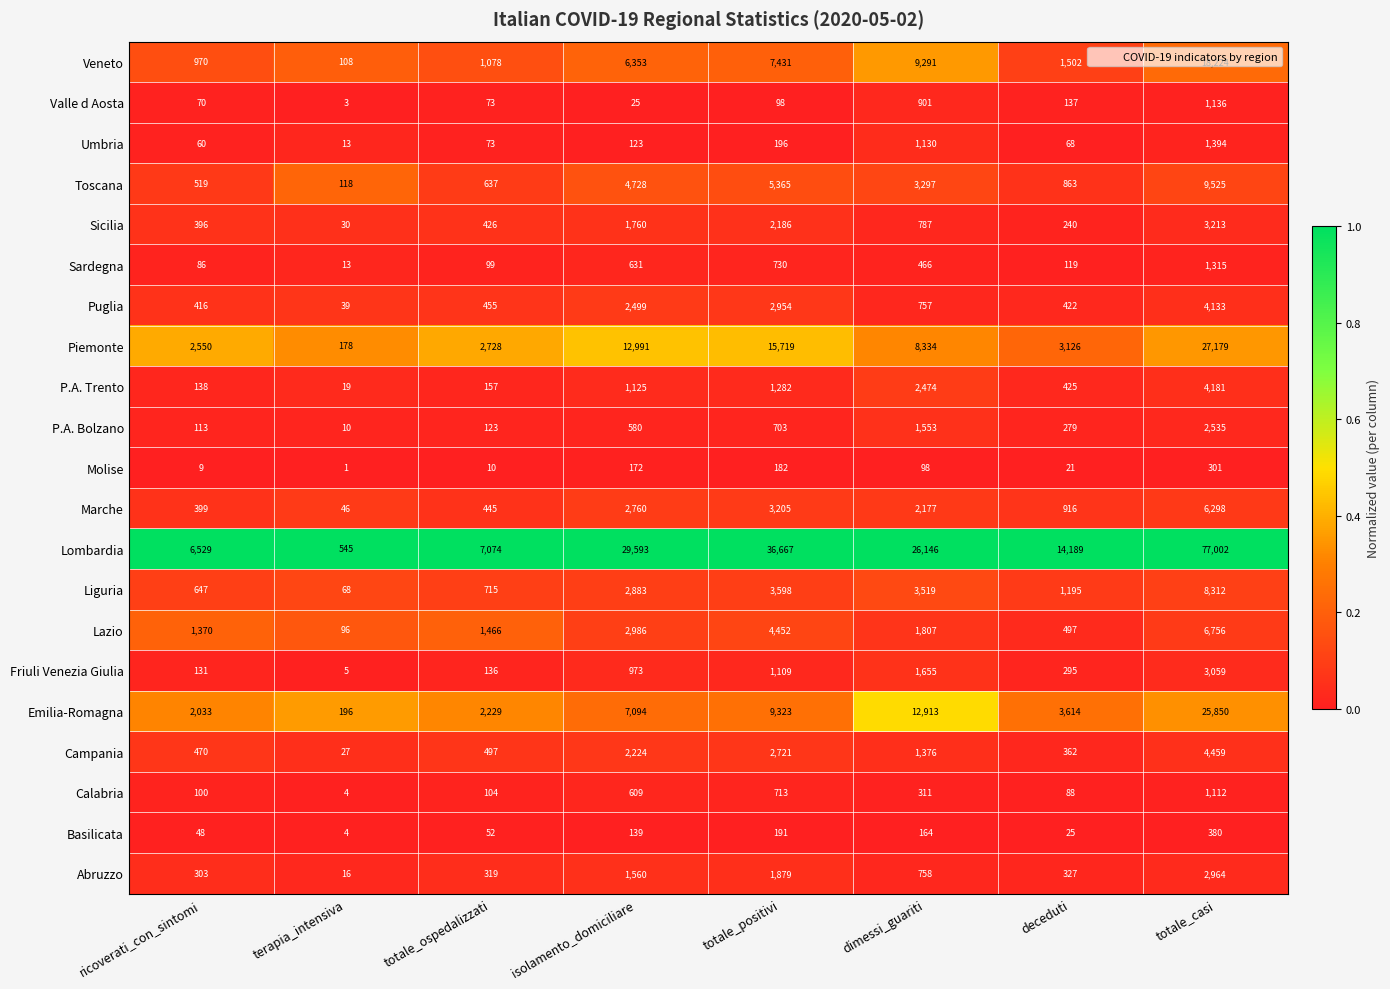

What is the difference between the highest and lowest values at totale_positivi?

36569